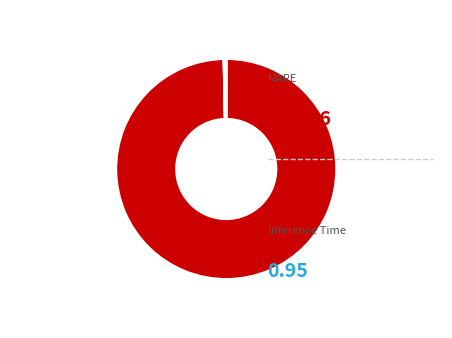

Which slice is the largest?

MAPE